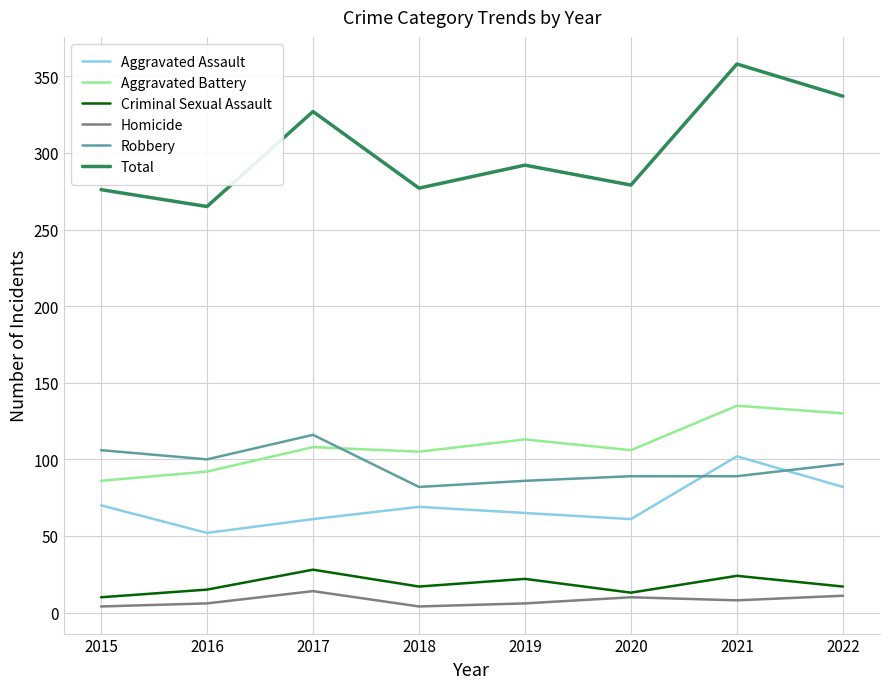

At which category is the sum across all series the highest?

2021